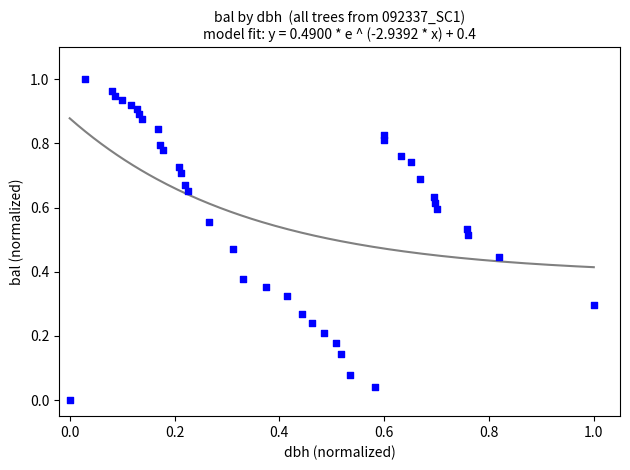

Count the number of points in this scatter plot.

40